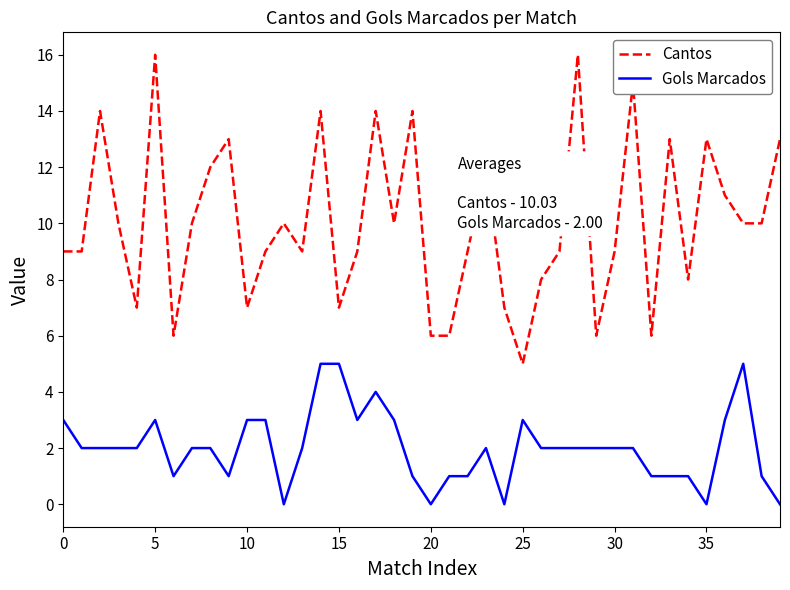

Which series has the widest spread of values?

Cantos